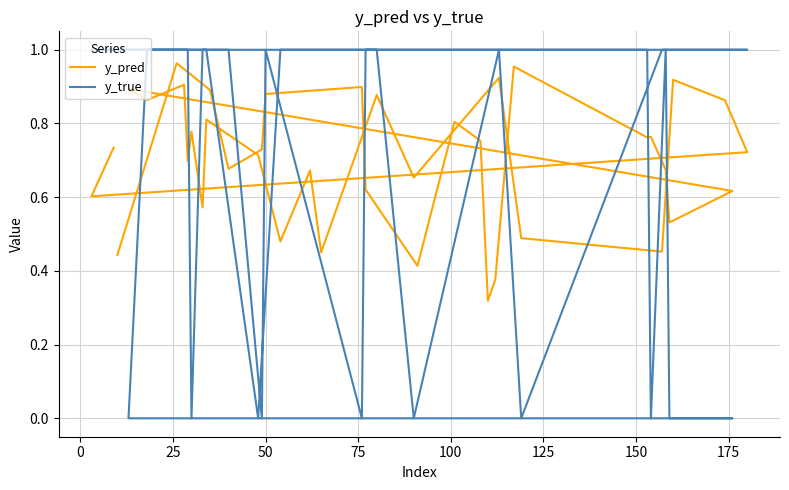

Rank the series by their maximum value, from highest to lowest.

y_true, y_pred